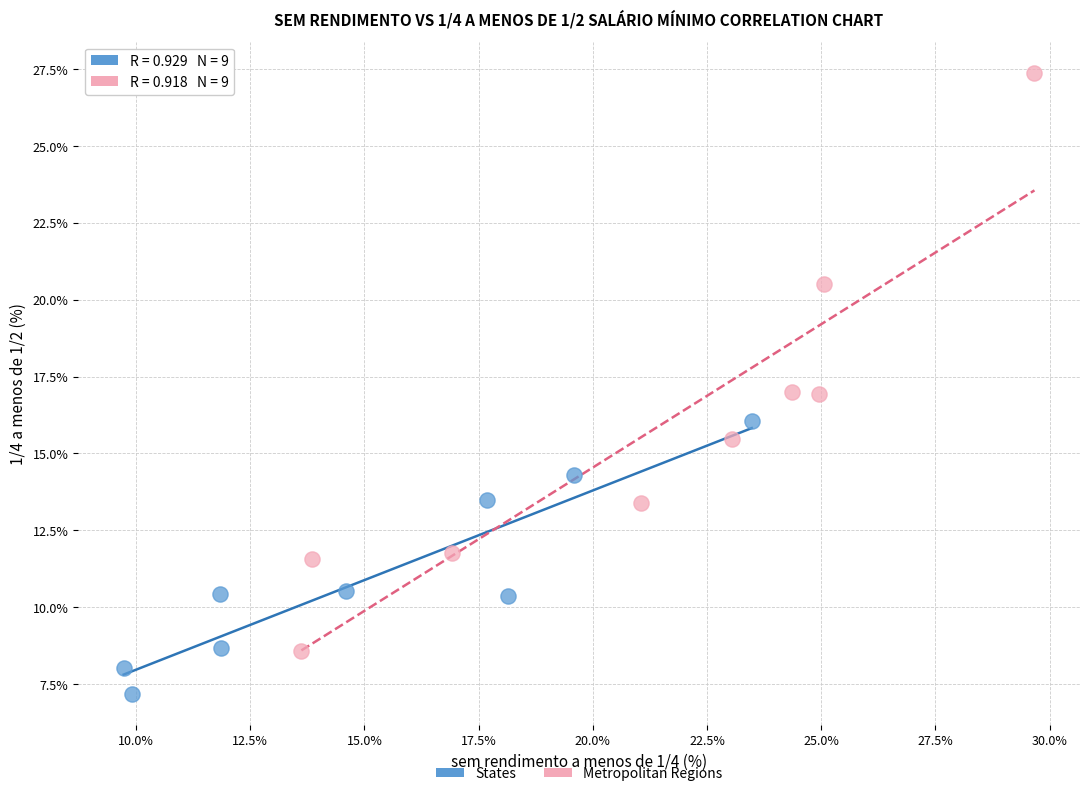

Which series has the largest Y range (max minus min)?

Metropolitan Regions